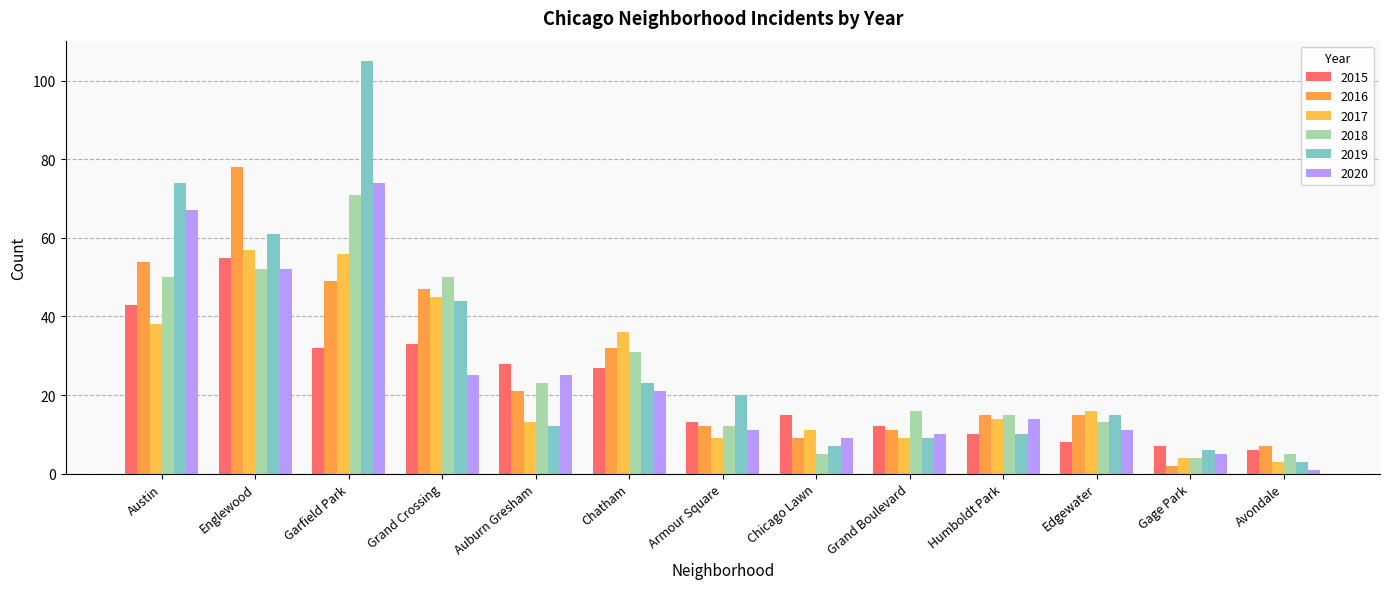

What is the difference between the highest and lowest values at Auburn Gresham?

16